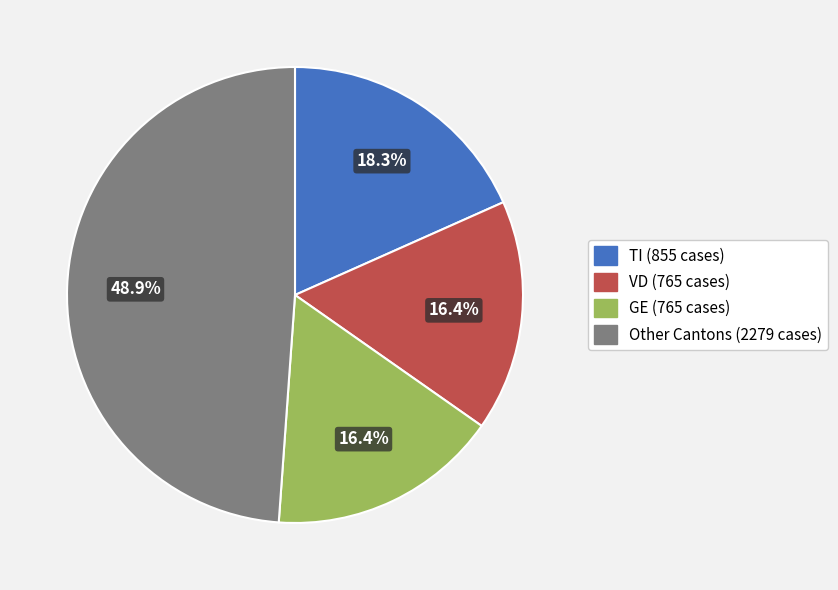

How many segments does this pie chart have?

4